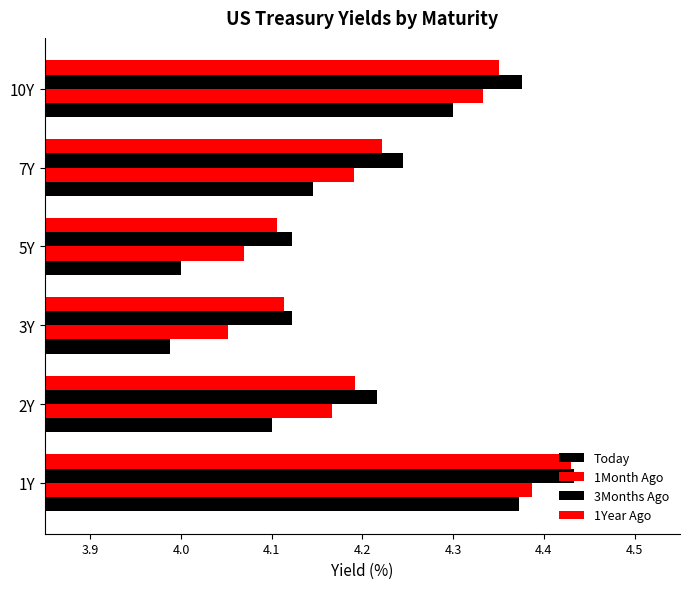

Which series has the largest total across all categories?

3Months Ago